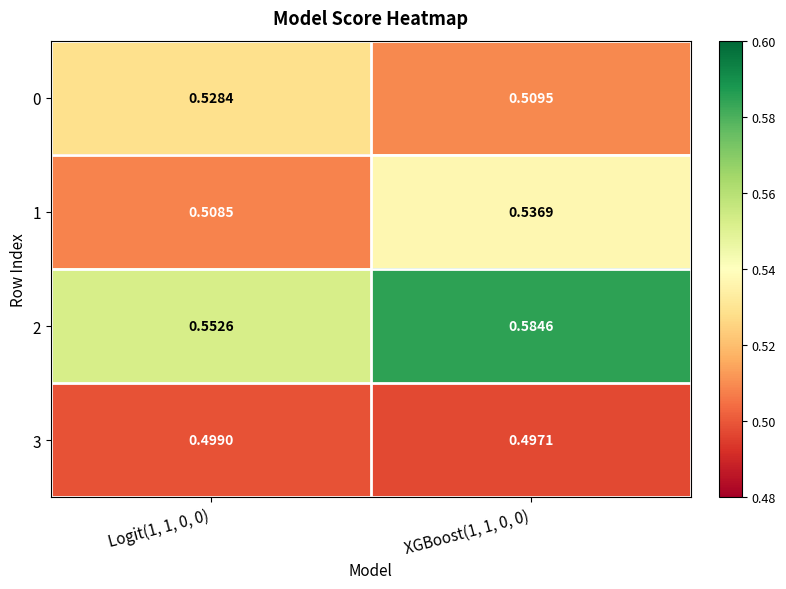

Is the value of 3 at Logit(1, 1, 0, 0) greater than the value of 2 at XGBoost(1, 1, 0, 0)?

No